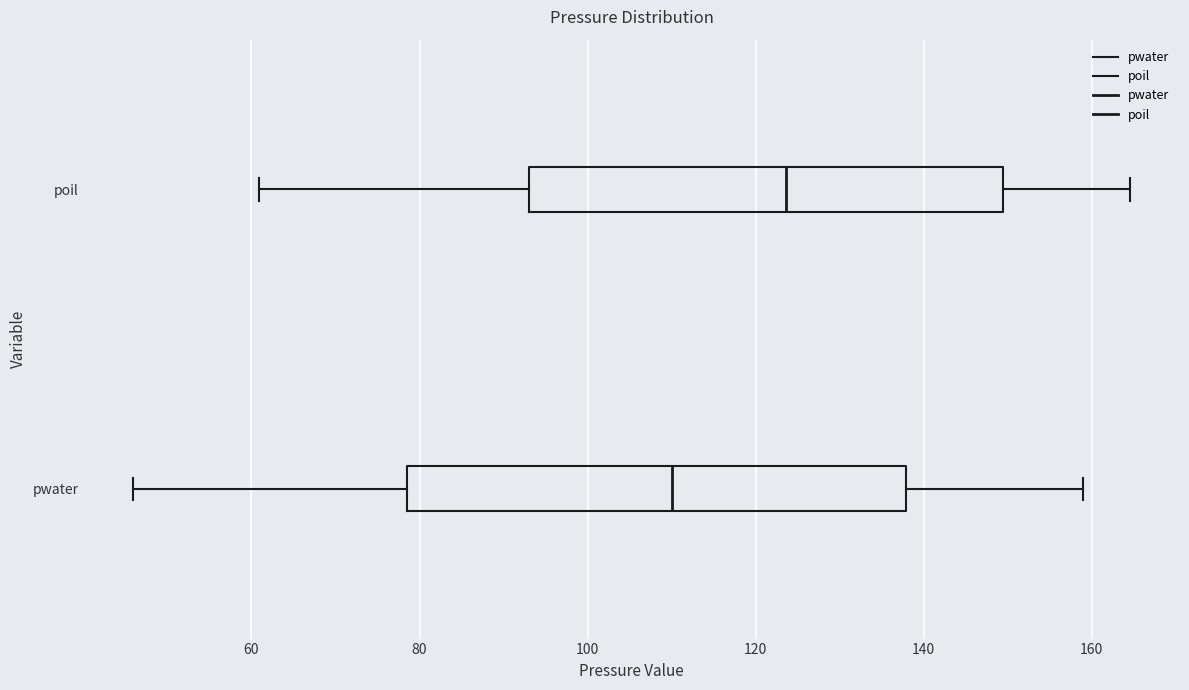

Which box is the widest, from its left edge to its right edge?

pwater